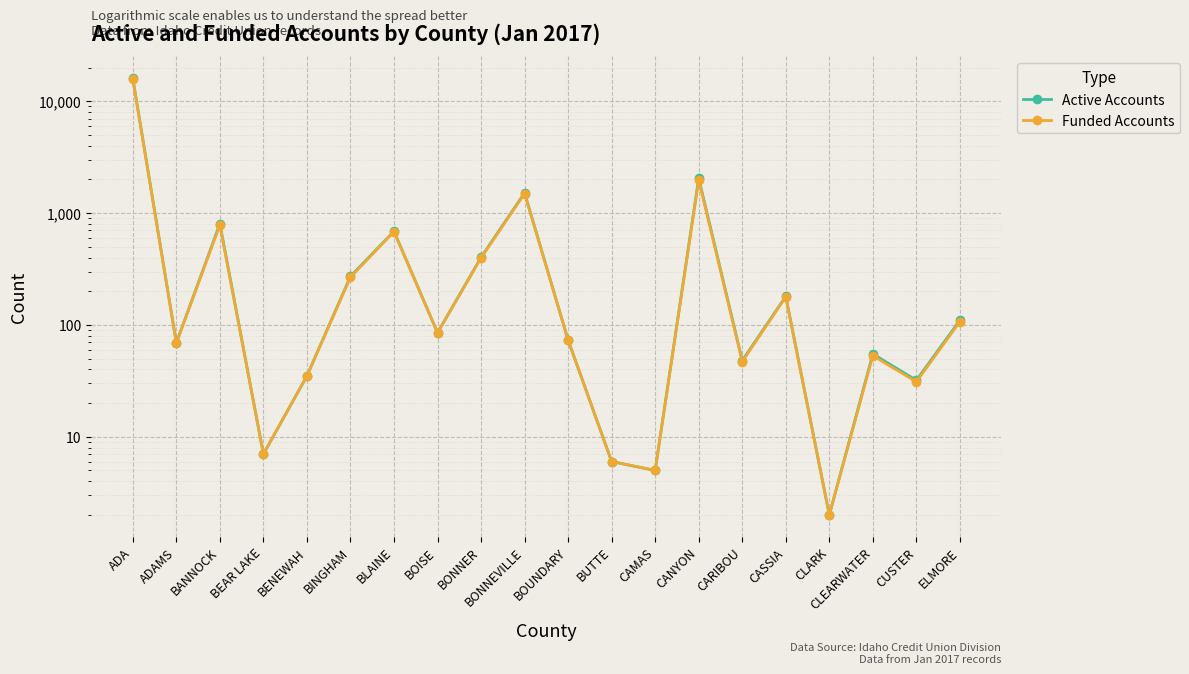

List the labels in order of Funded Accounts value, largest first.

ADA, CANYON, BONNEVILLE, BANNOCK, BLAINE, BONNER, BINGHAM, CASSIA, ELMORE, BOISE, BOUNDARY, ADAMS, CLEARWATER, CARIBOU, BENEWAH, CUSTER, BEAR LAKE, BUTTE, CAMAS, CLARK